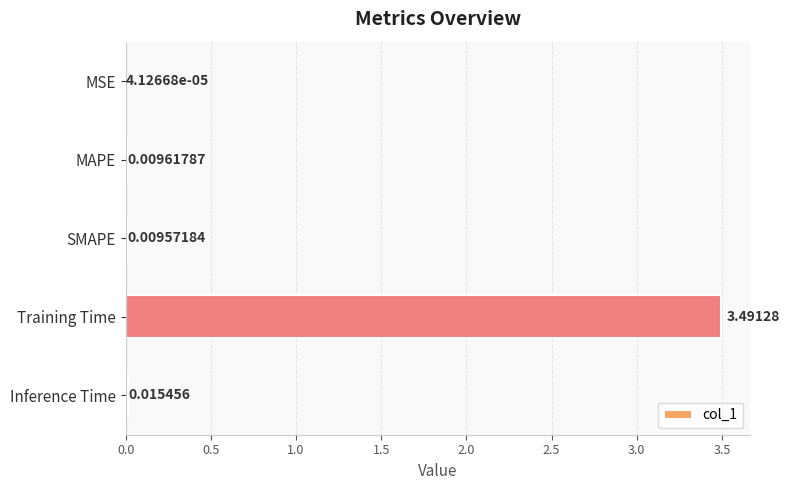

Which category has the highest value across all series?

Training Time